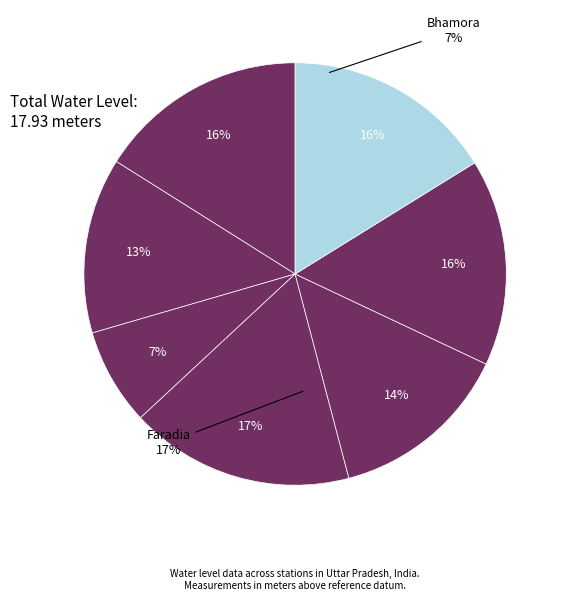

The Bhamora slice represents 7% of the pie. True or false?

True